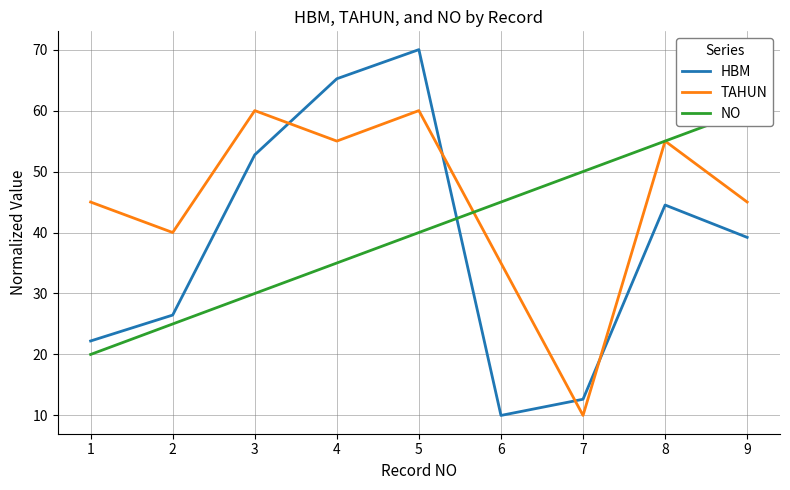

Reading left to right, extract all data points from this chart.

HBM: 1=22.2	2=26.5	3=52.7	4=65.2	5=70.0	6=10.0	7=12.7	8=44.5	9=39.2
TAHUN: 1=45.0	2=40.0	3=60.0	4=55.0	5=60.0	6=35.0	7=10.0	8=55.0	9=45.0
NO: 1=20.0	2=25.0	3=30.0	4=35.0	5=40.0	6=45.0	7=50.0	8=55.0	9=60.0